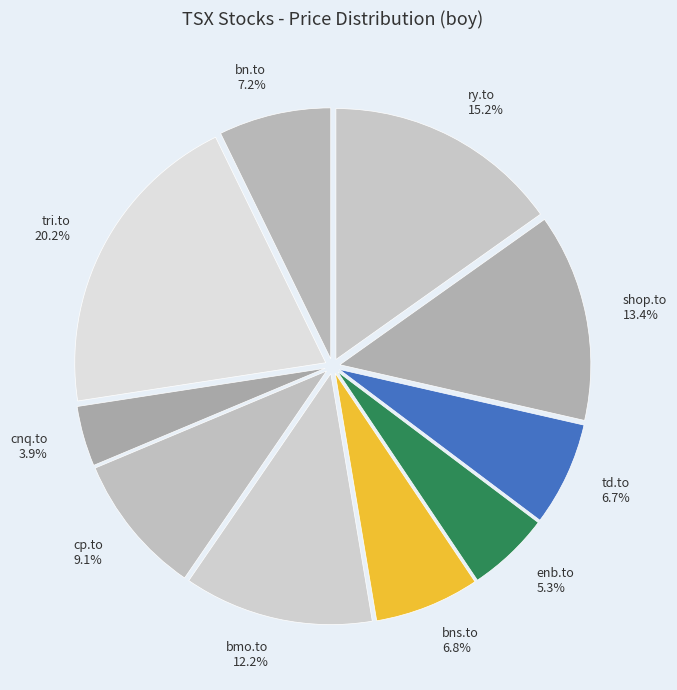

To the nearest percent, what is the difference between the largest and smallest slice percentages?

16%